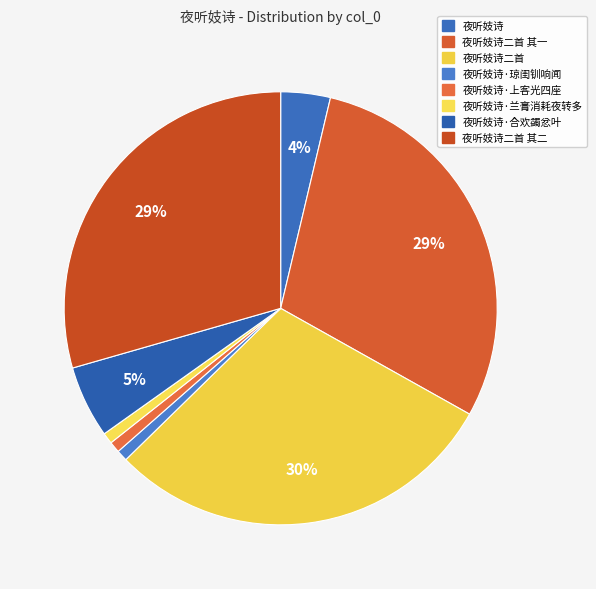

How many slices are in this pie chart?

8